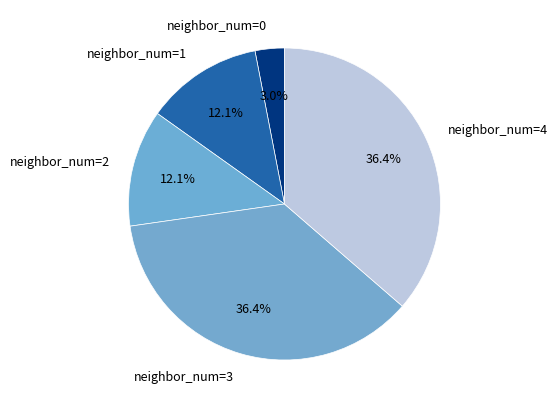

To the nearest percent, what is the difference between the largest and smallest slice percentages?

33%